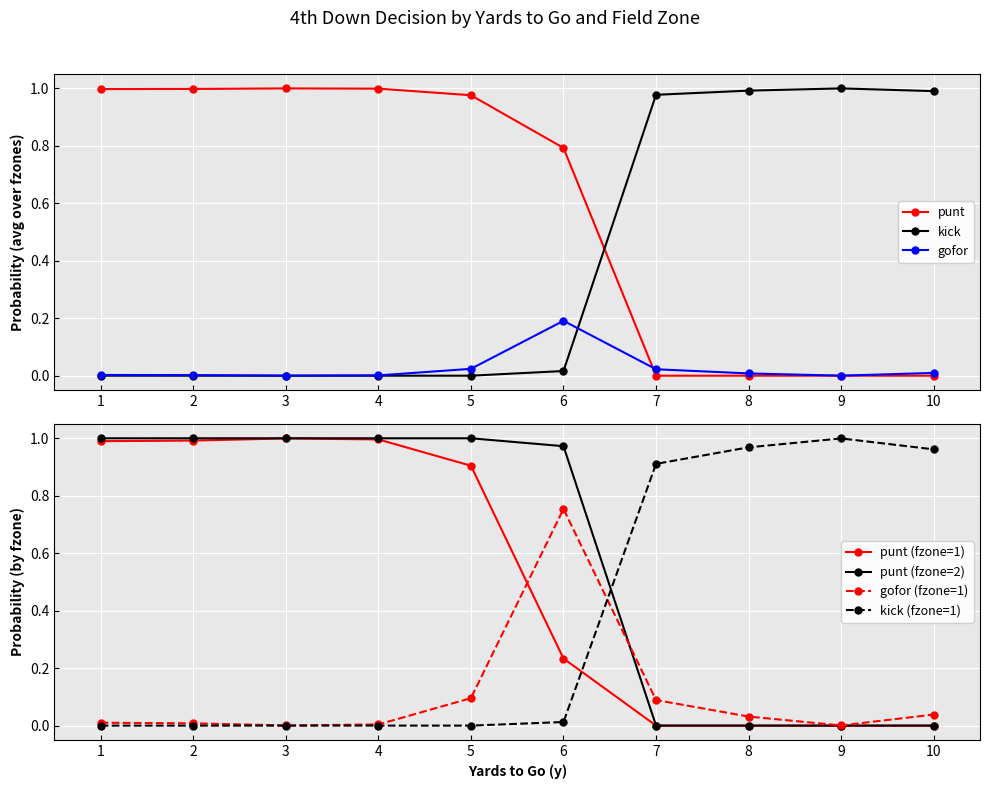

List the series in order of their overall mean, lowest first.

gofor, kick, punt